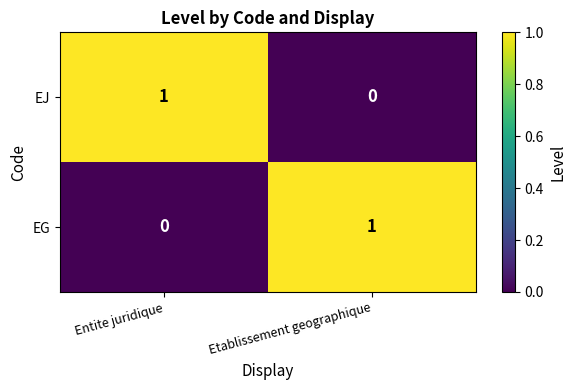

The EG series shows 0 at Entite juridique. True or false?

True